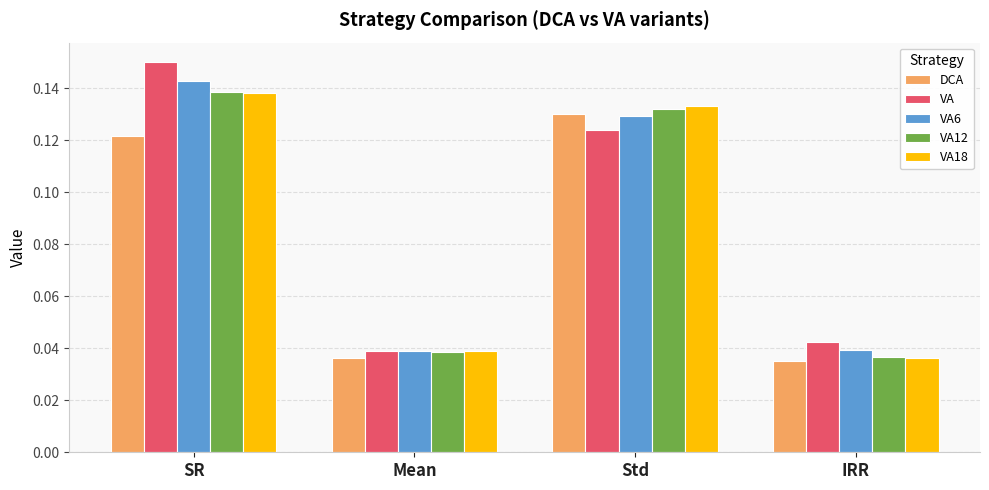

Which series has the widest spread of values?

VA